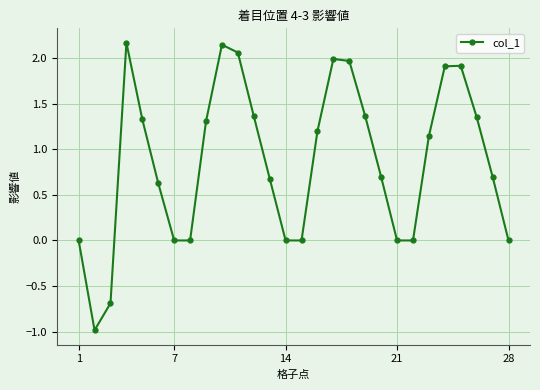

What is the minimum value shown in the chart?

-1.0